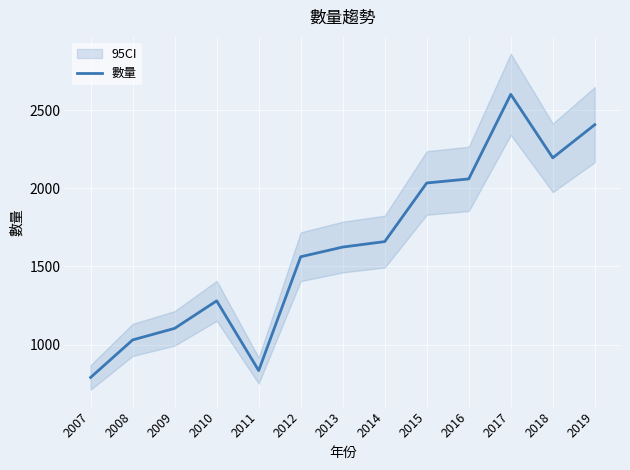

Which label corresponds to the smallest value in the chart?

2007